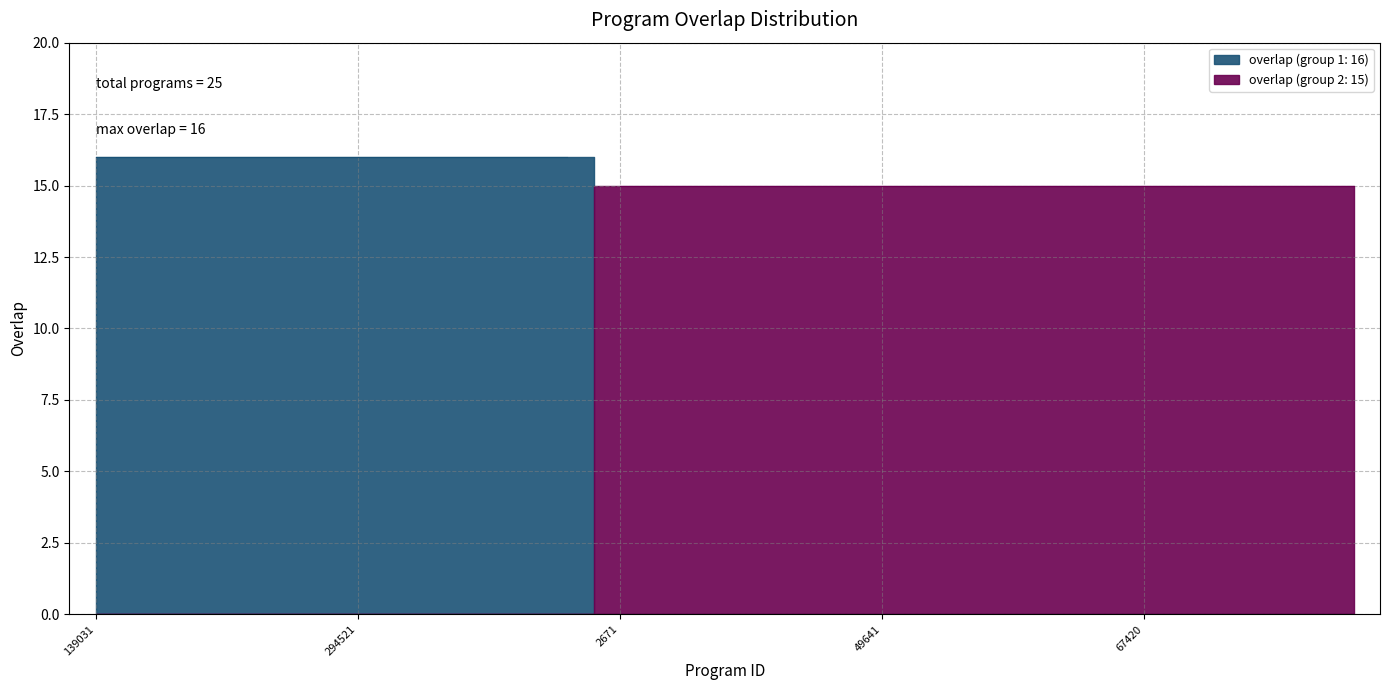

What value does the data have at 52555?

15